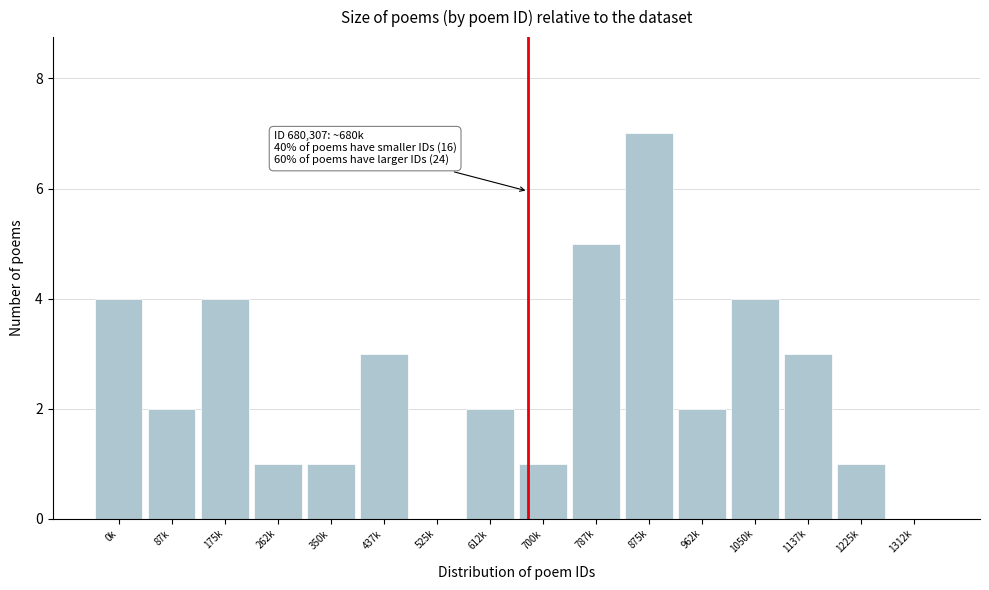

Reading right to left, list all the values displayed in this chart.

1312k=0	1225k=1	1137k=3	1050k=4	962k=2	875k=7	787k=5	700k=1	612k=2	525k=0	437k=3	350k=1	262k=1	175k=4	87k=2	0k=4